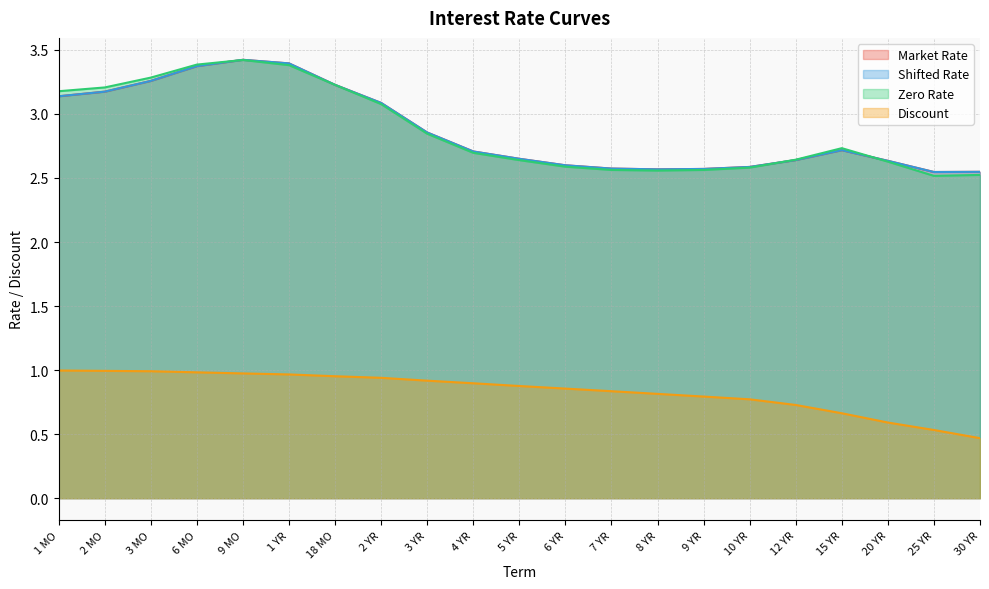

True or false: Discount and Zero Rate intersect in this chart.

False